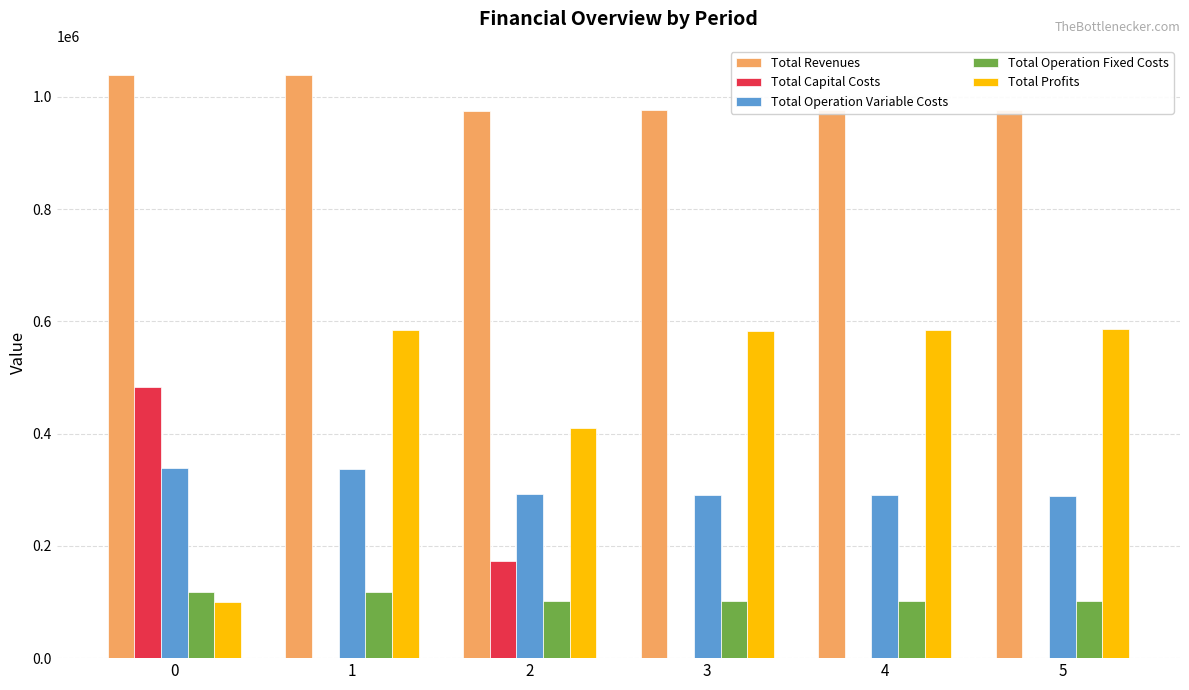

The value of Total Operation Fixed Costs at 1 is 174772.4. True or false?

False